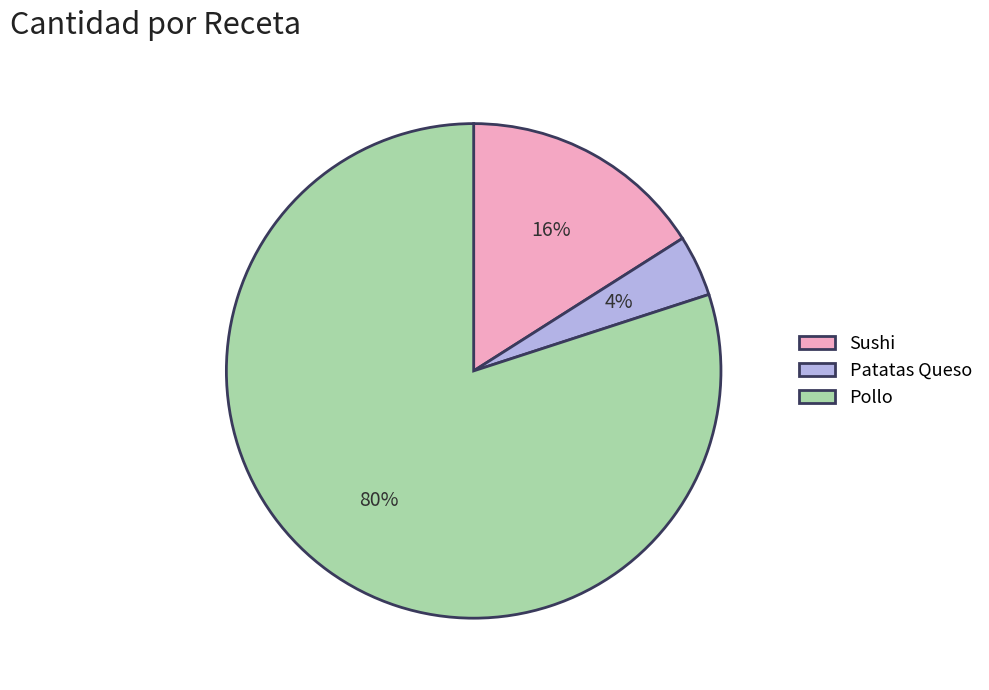

What is the majority slice?

Pollo